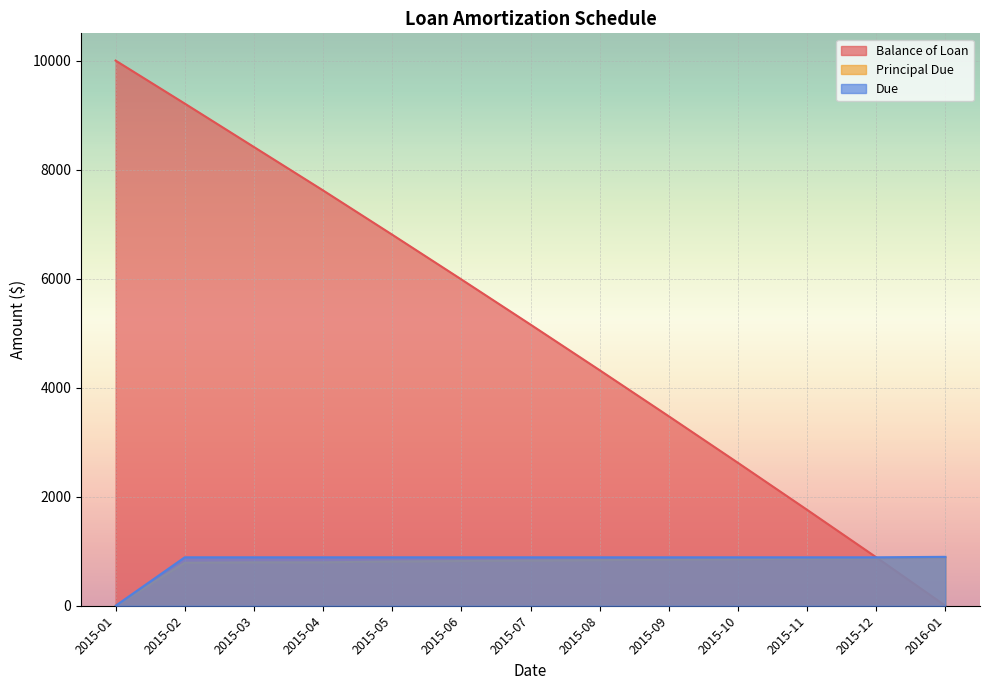

How many lines are shown in the chart?

3